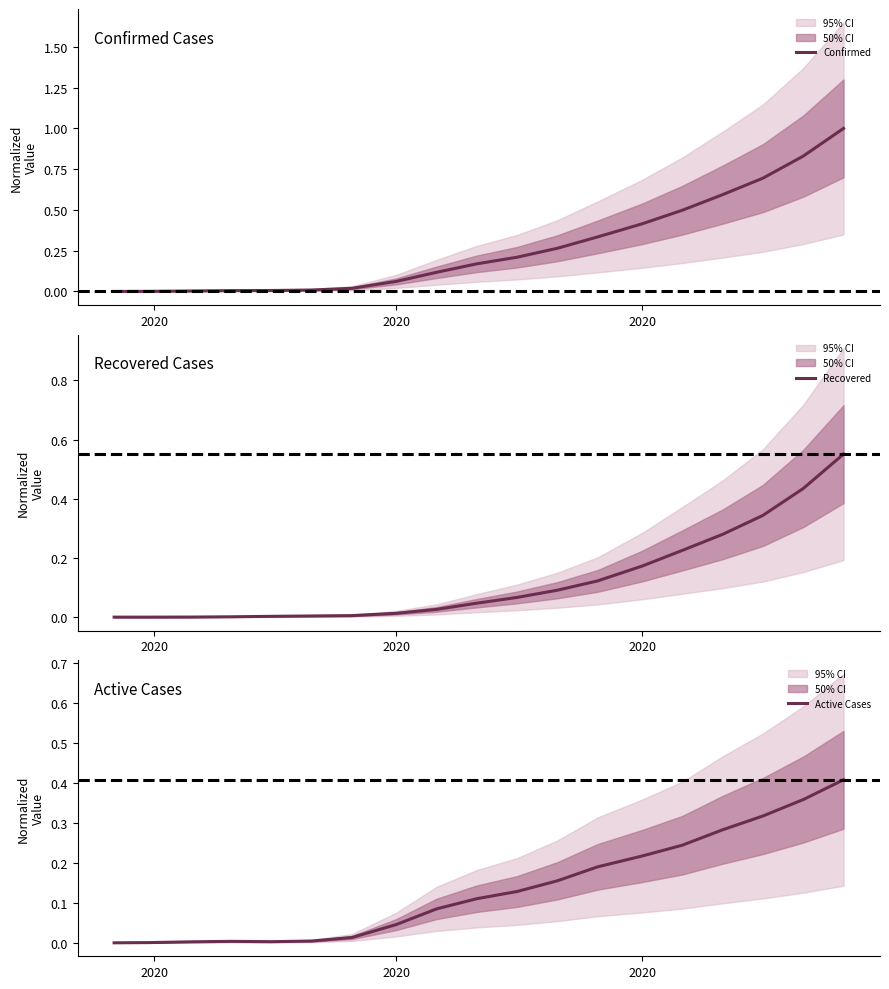

The Recovered series shows 0.0 at 2020. True or false?

False